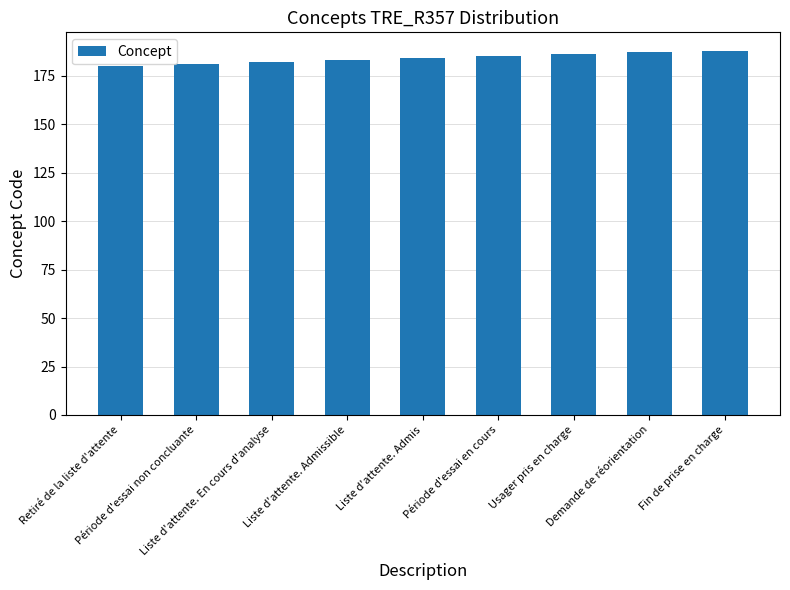

What is the difference between the second highest and minimum values?

7